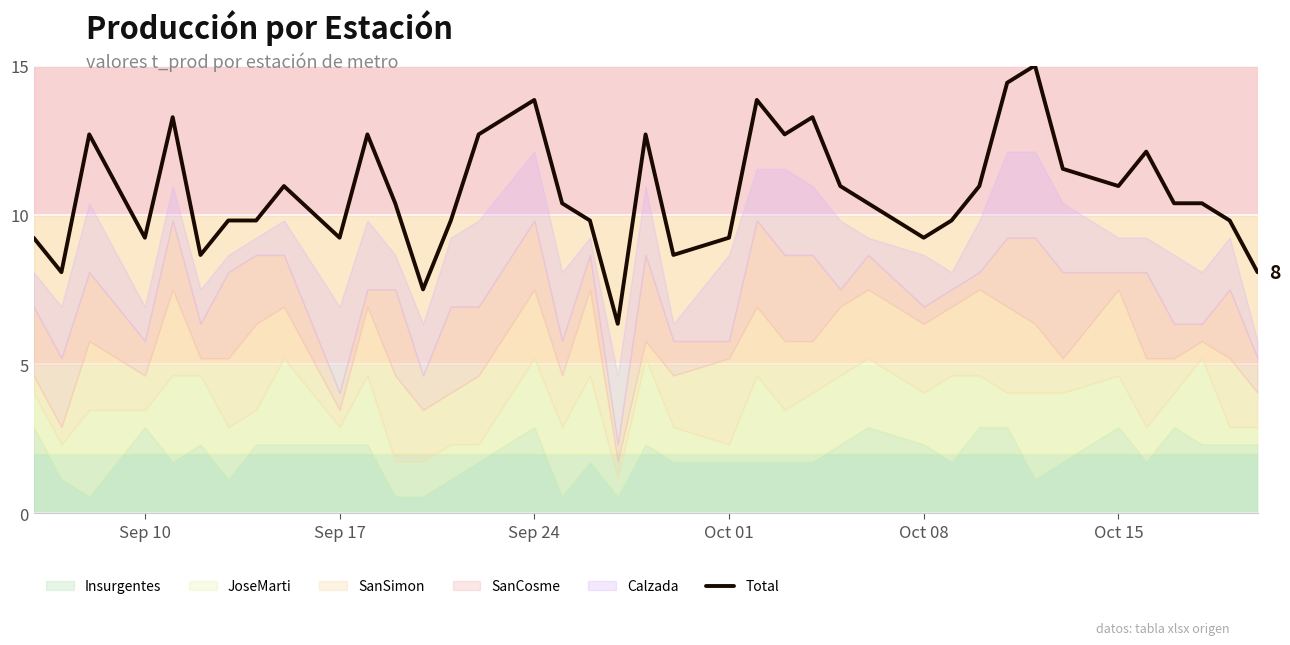

True or false: Total has a value of 9.2 at Oct 01.

True